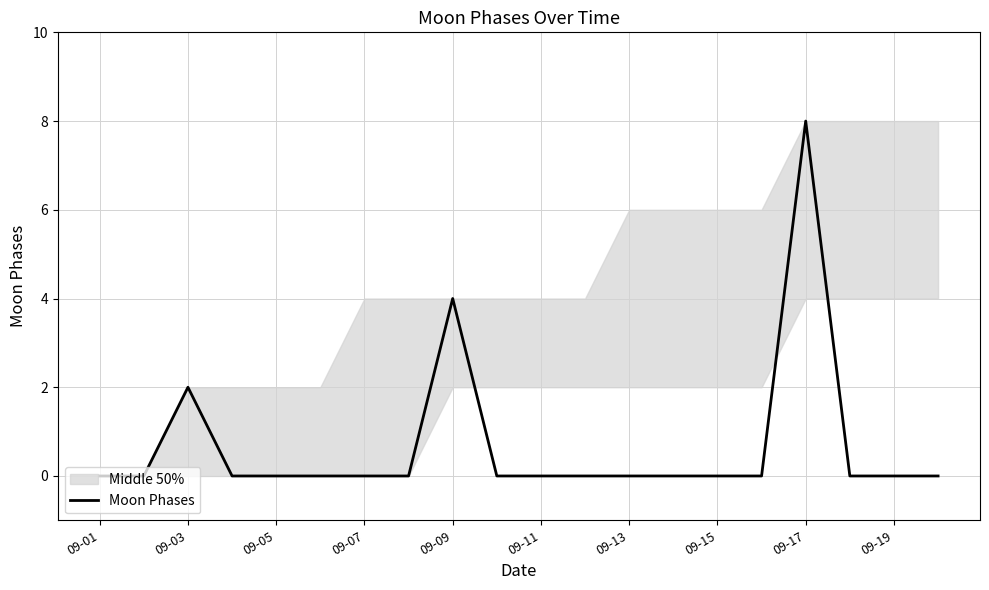

The Moon Phases series shows 0 at 09-15. True or false?

True